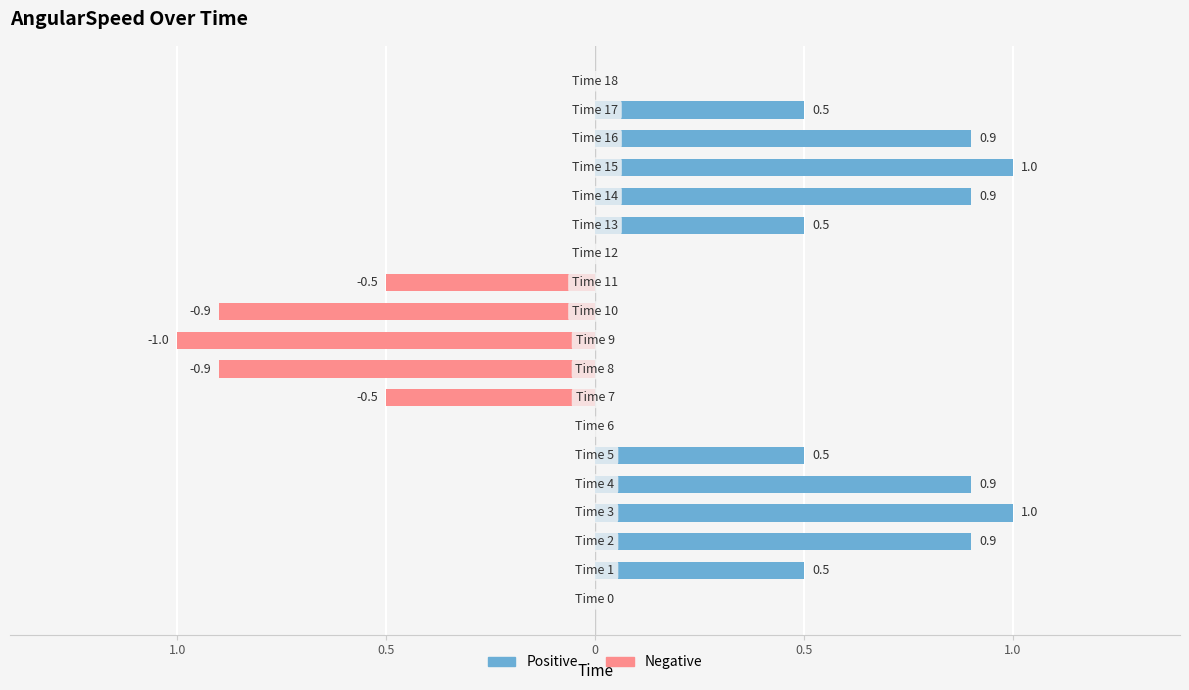

The Positive series shows 0.5 at 12. True or false?

False